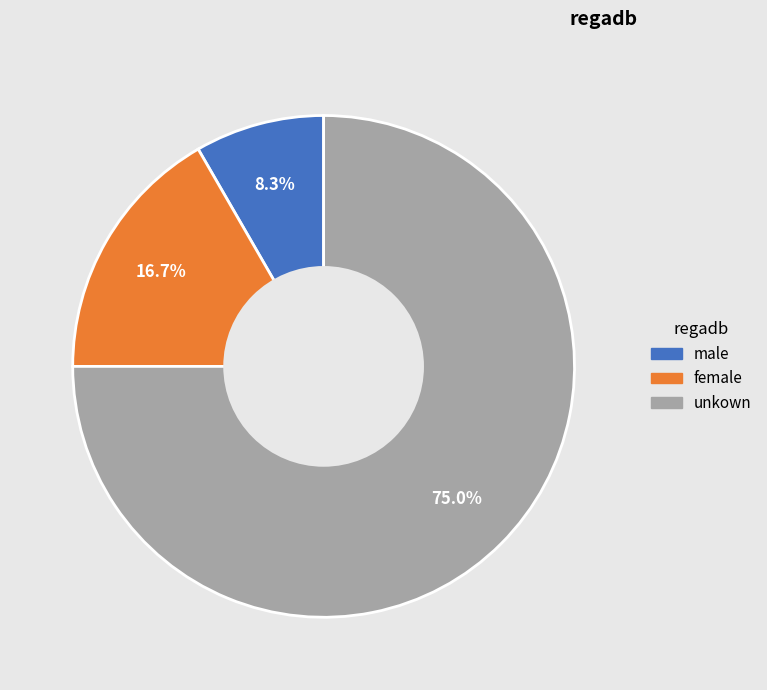

Is it true that male is 22% of the pie?

False